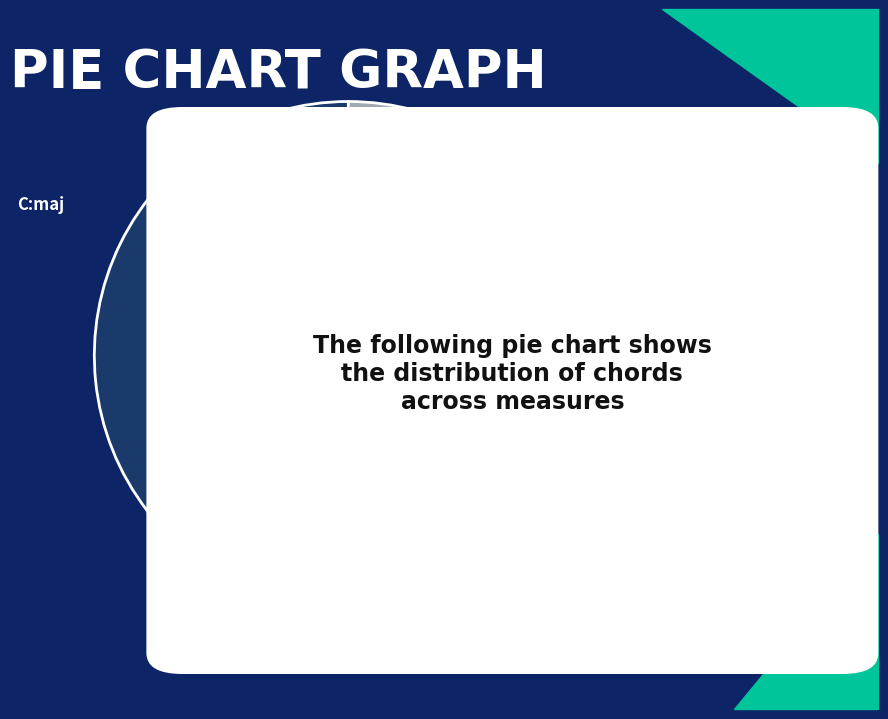

To the nearest percent, what is the average slice percentage?

20%